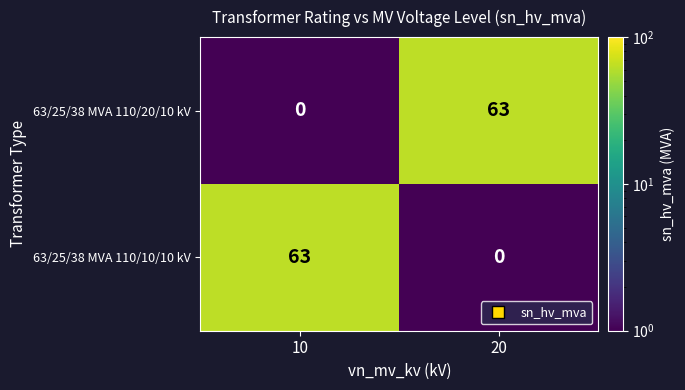

The 63/25/38 MVA 110/20/10 kV series shows 0 at 10. True or false?

True